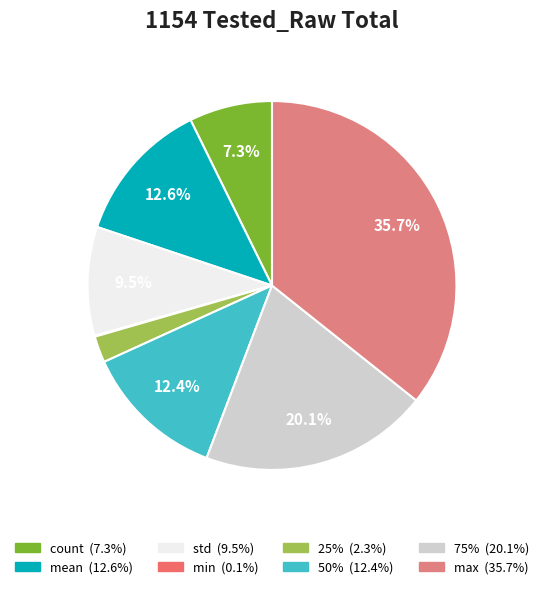

Count the number of slices in the pie.

8